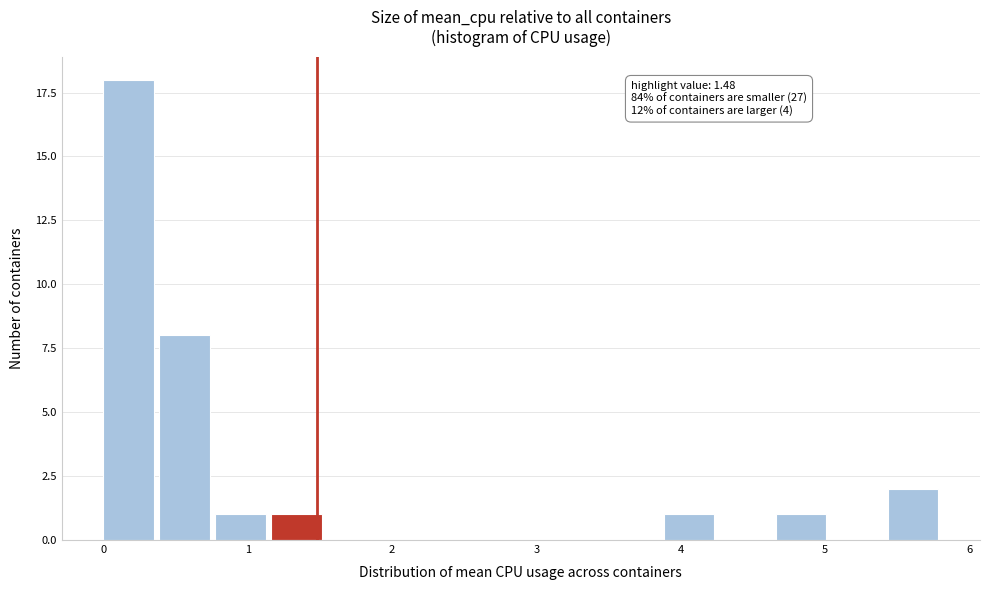

Read against the x-axis, roughly where is the centre of the tallest bar?

0.2